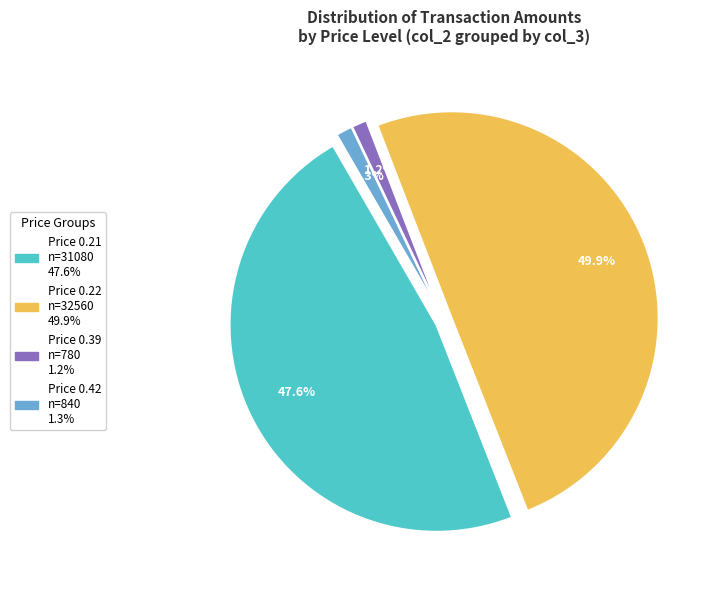

To the nearest percent, what is the combined percentage of 0.22 and 0.42?

51%